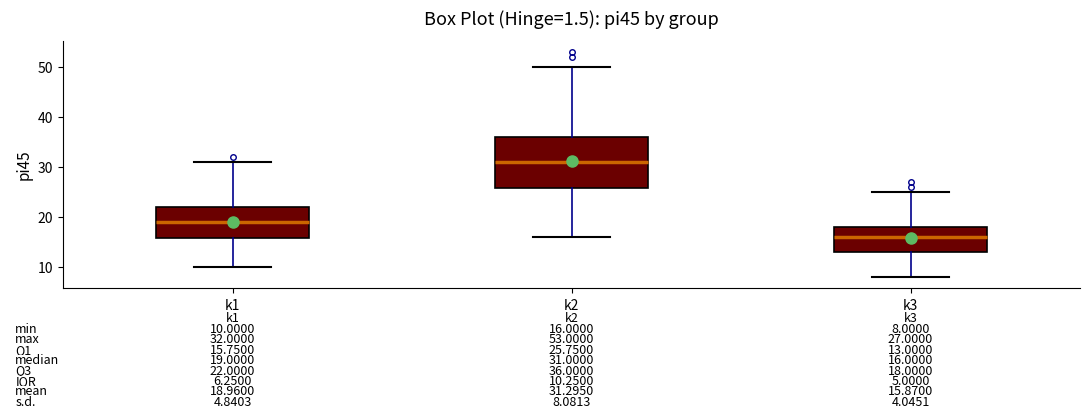

Which box has the highest median line?

k2